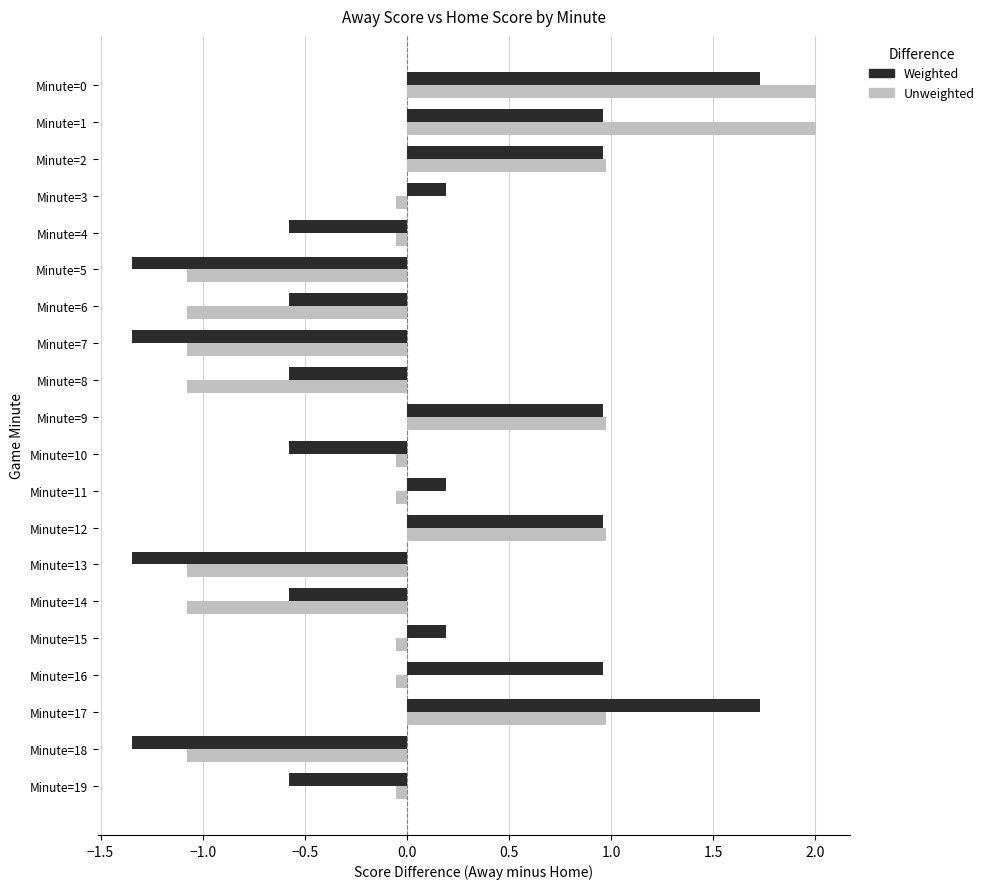

What is the greatest value displayed?

2.0